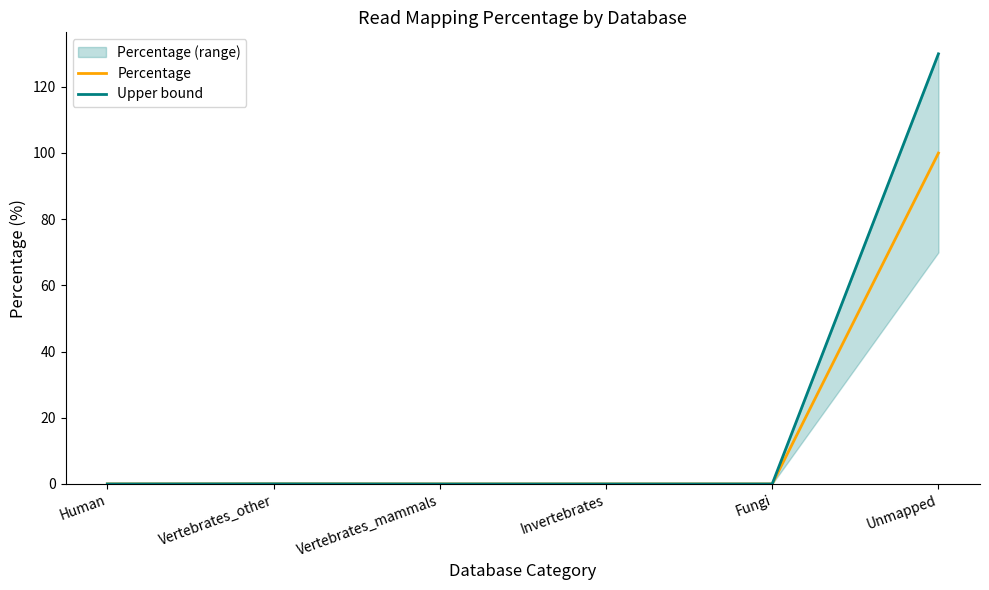

What is the maximum value for Upper bound?

129.9